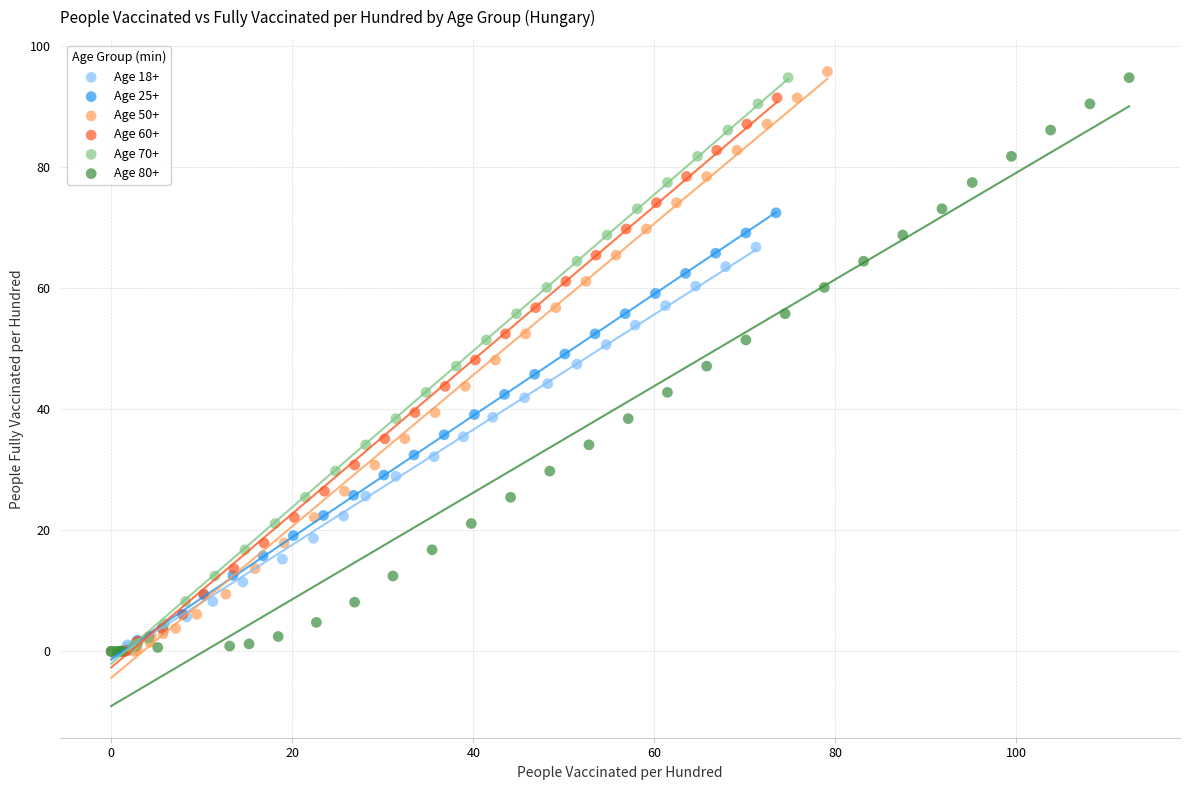

Which series has the largest Y range (max minus min)?

Age 50+